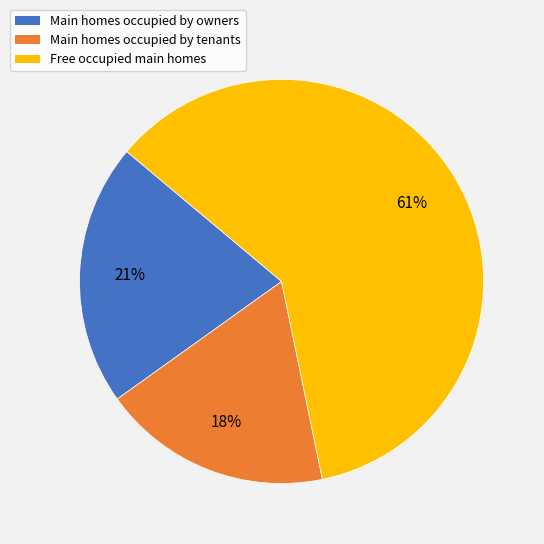

To the nearest percent, what percentage of the pie is Free occupied main homes?

61%